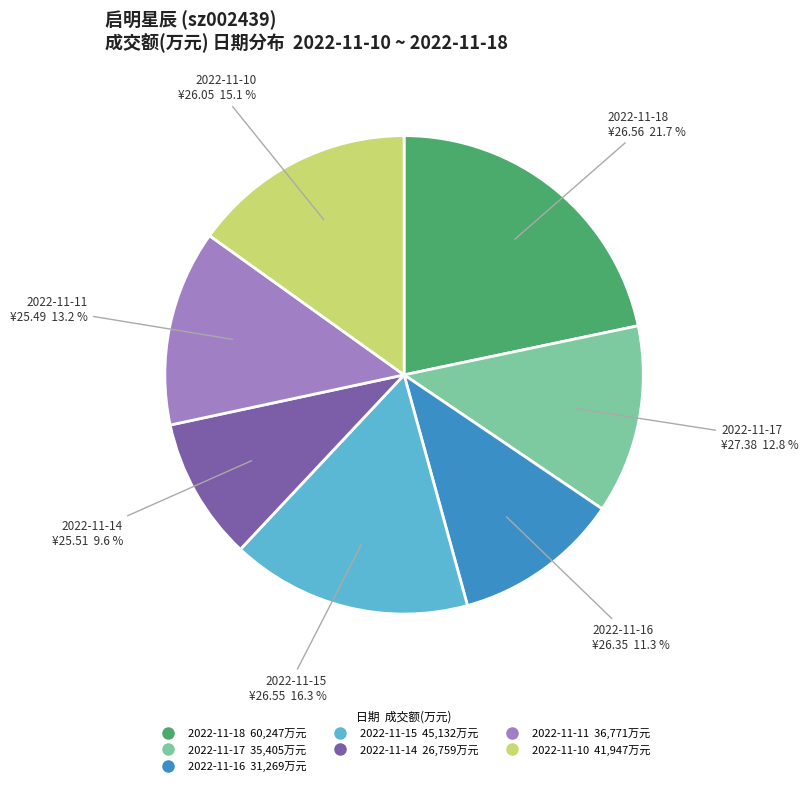

Which category has the biggest portion of the pie?

2022-11-18